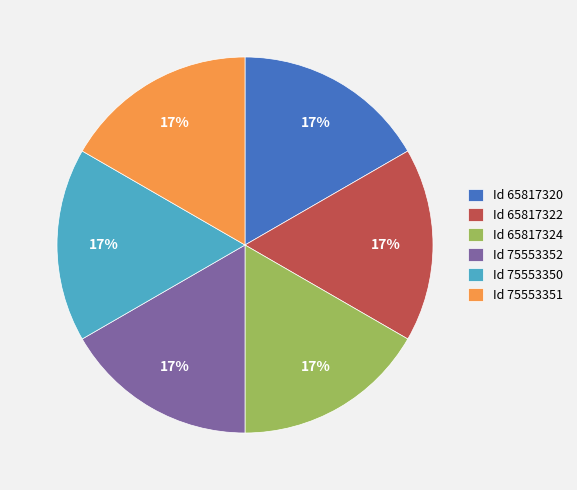

Is there a majority slice in this chart?

No